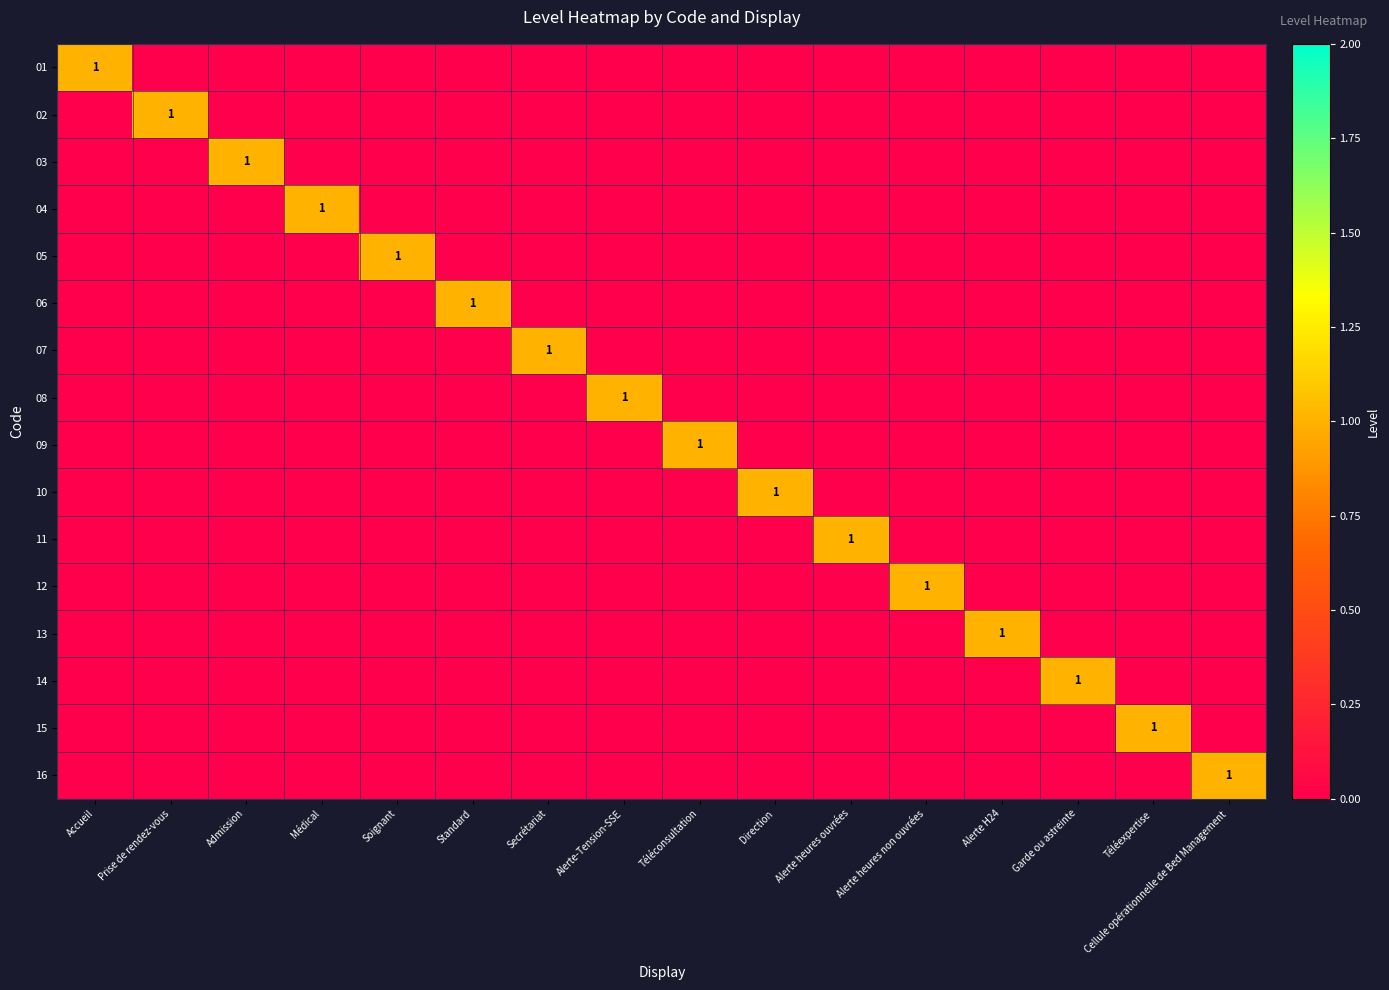

Is the value of 15 at Cellule opérationnelle de Bed Management greater than the value of 05 at Alerte heures non ouvrées?

No